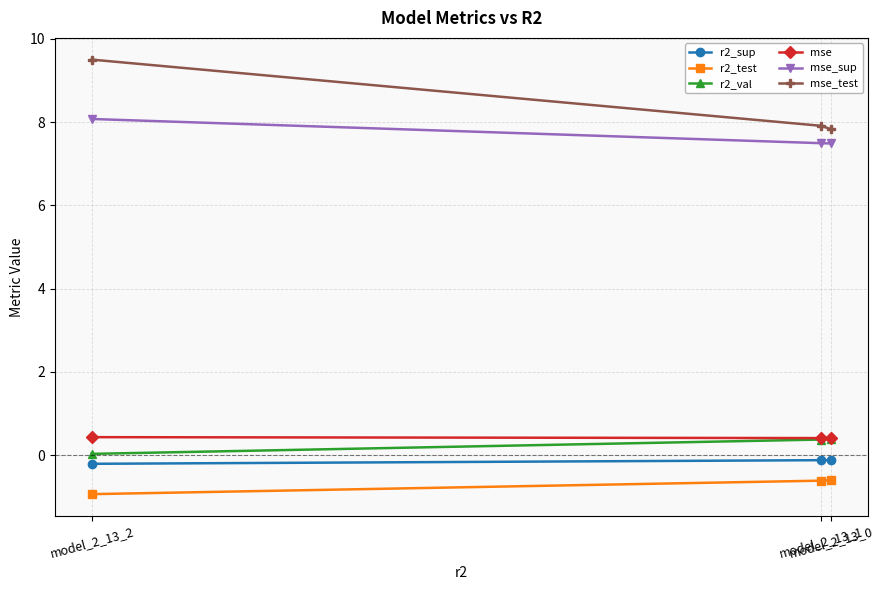

At how many categories does at least one series exceed 8?

1